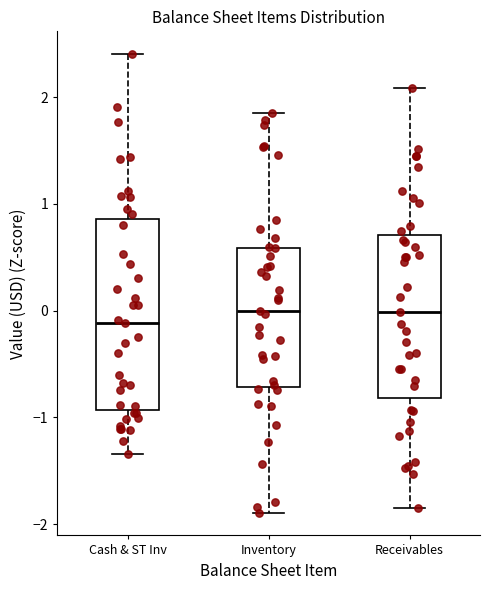

Reading left to right, transcribe this box plot: for each box, give where its median line is, the range the box spans, and where its two whiskers end, as read against the y-axis. The values are not printed on the chart, so give them approximately, as read against the axis.

Cash & ST Inv: median -0.1, box -0.9 to 0.9, whiskers -1.3 to 2.4
Inventory: median 0.0, box -0.7 to 0.6, whiskers -1.9 to 1.9
Receivables: median 0.0, box -0.8 to 0.7, whiskers -1.8 to 2.1